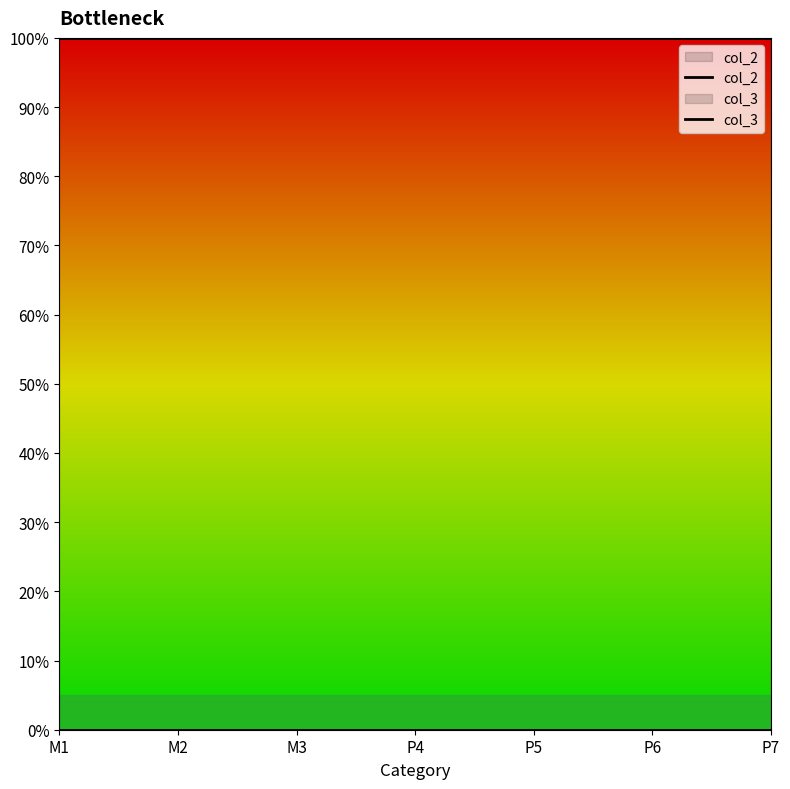

True or false: col_3 and col_2 cross at least once.

False